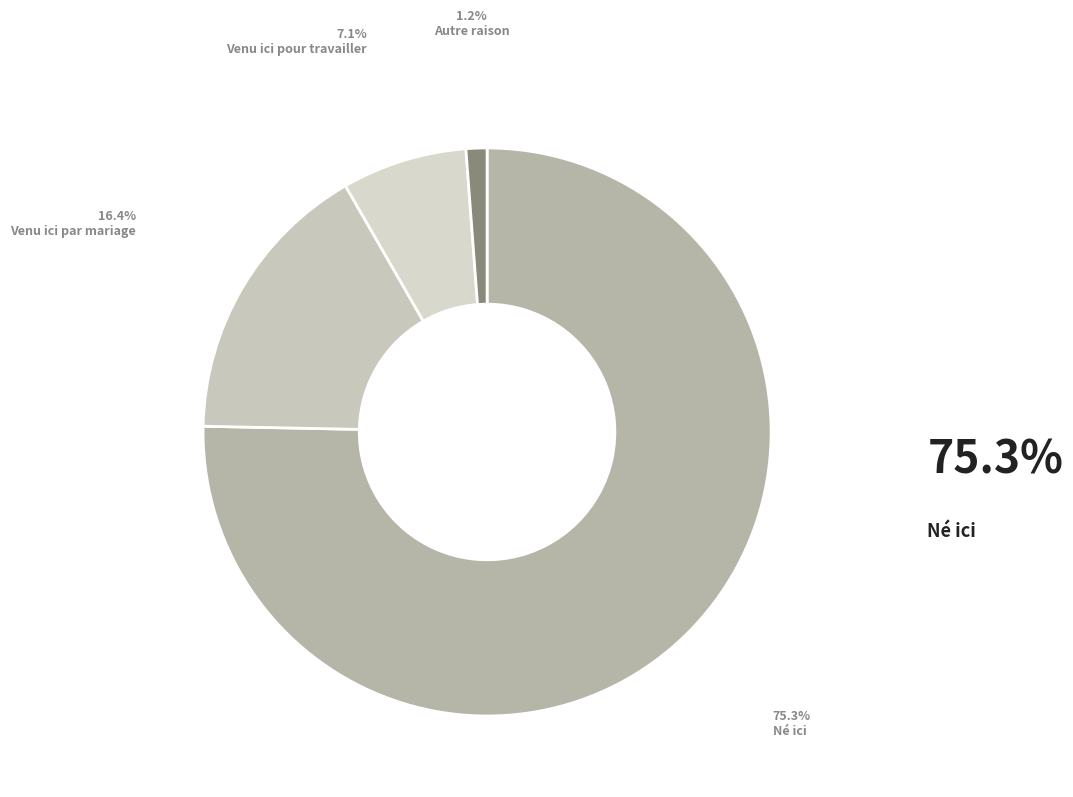

What percentage is the Autre raison slice, to the nearest percent?

1%